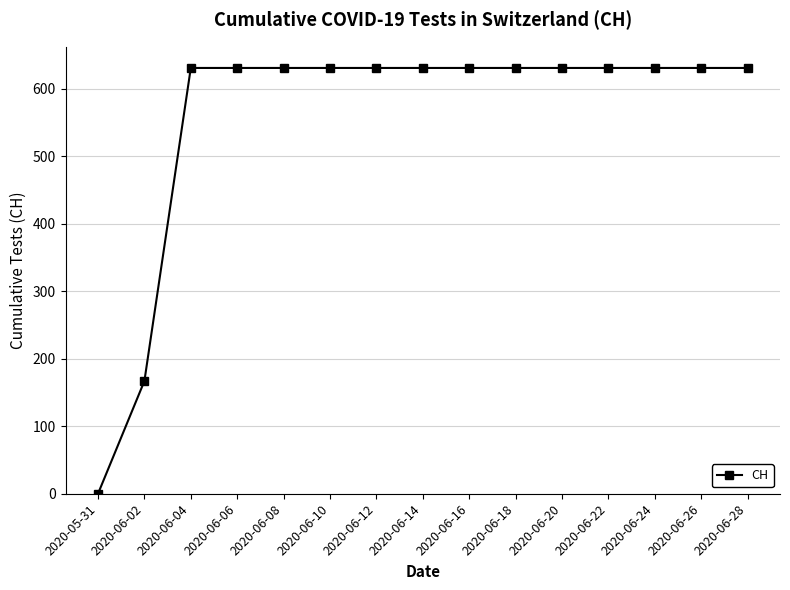

Does the chart have visible grid lines?

Yes